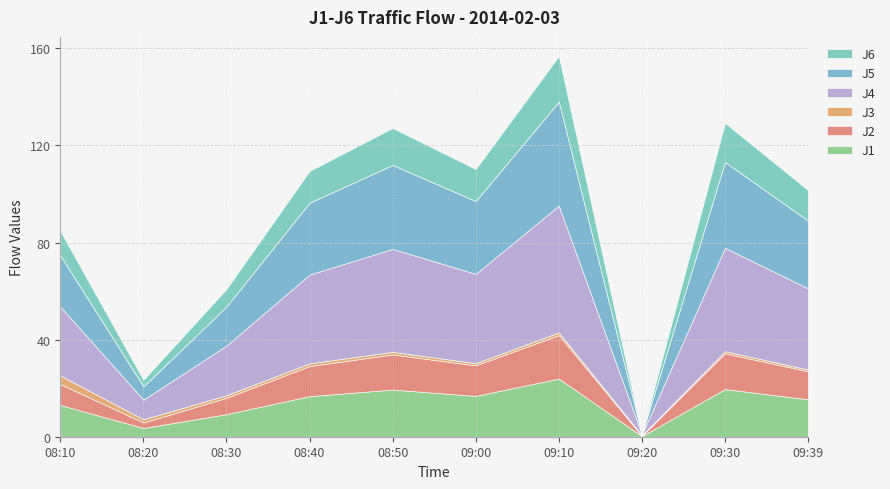

List the labels in order of J5 value, smallest first.

09:20, 08:20, 08:30, 08:10, 09:39, 08:40, 09:00, 08:50, 09:30, 09:10